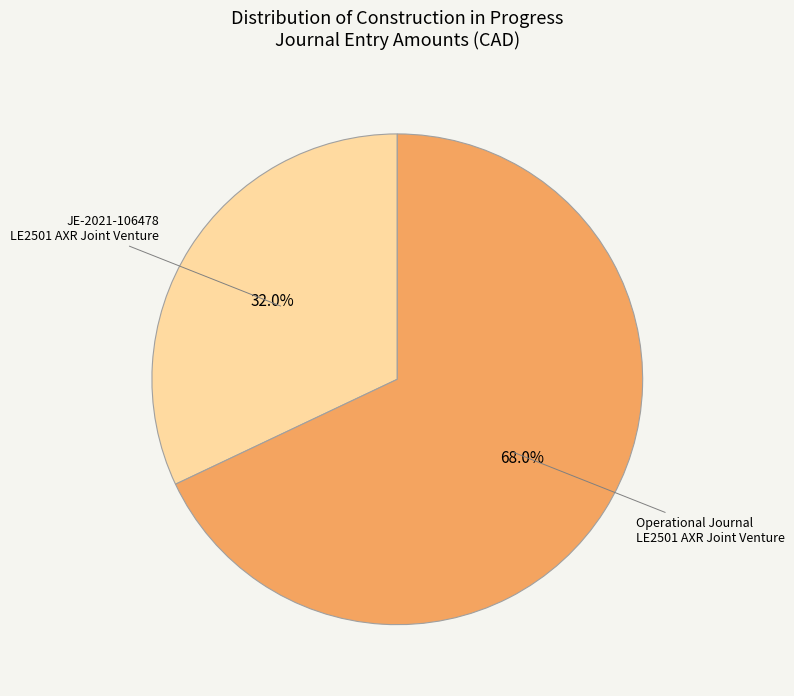

Which category has the biggest portion of the pie?

Operational Journal LE2501 AXR Joint Venture